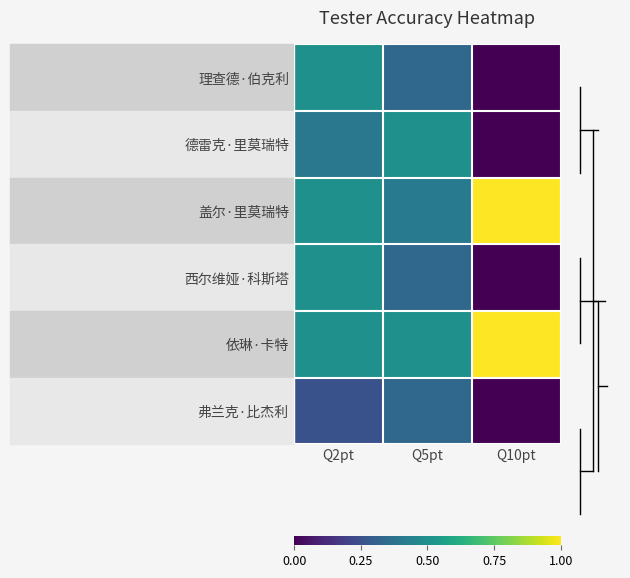

Which series changed the most between Q5pt and Q10pt?

盖尔·里莫瑞特